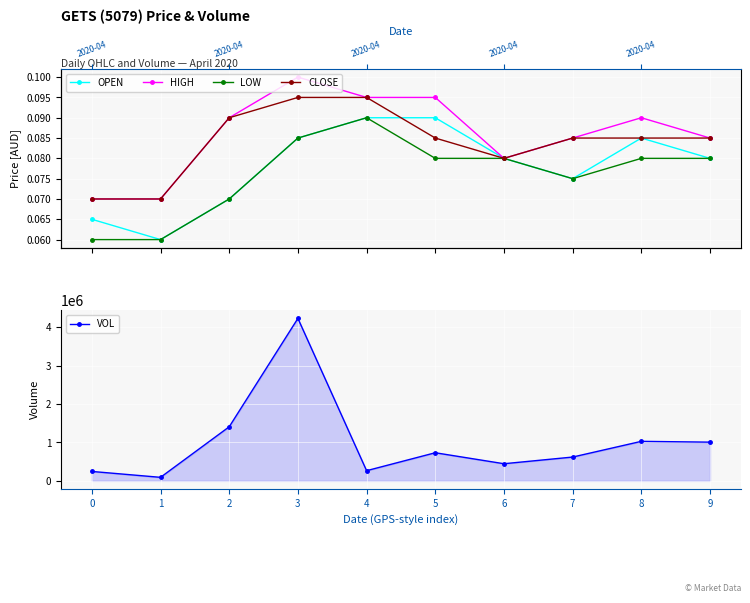

True or false: CLOSE and HIGH cross at least once.

False